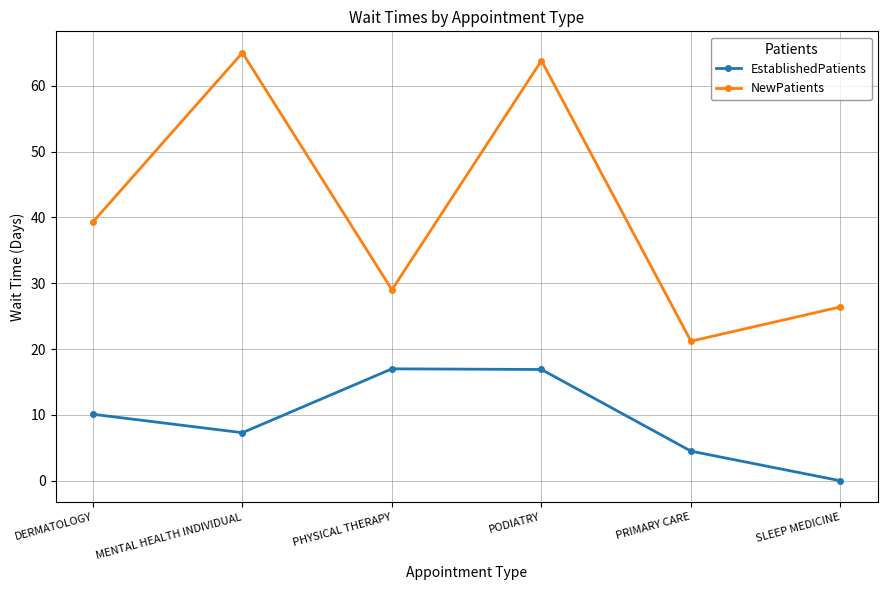

List the series in order of their overall mean, lowest first.

EstablishedPatients, NewPatients